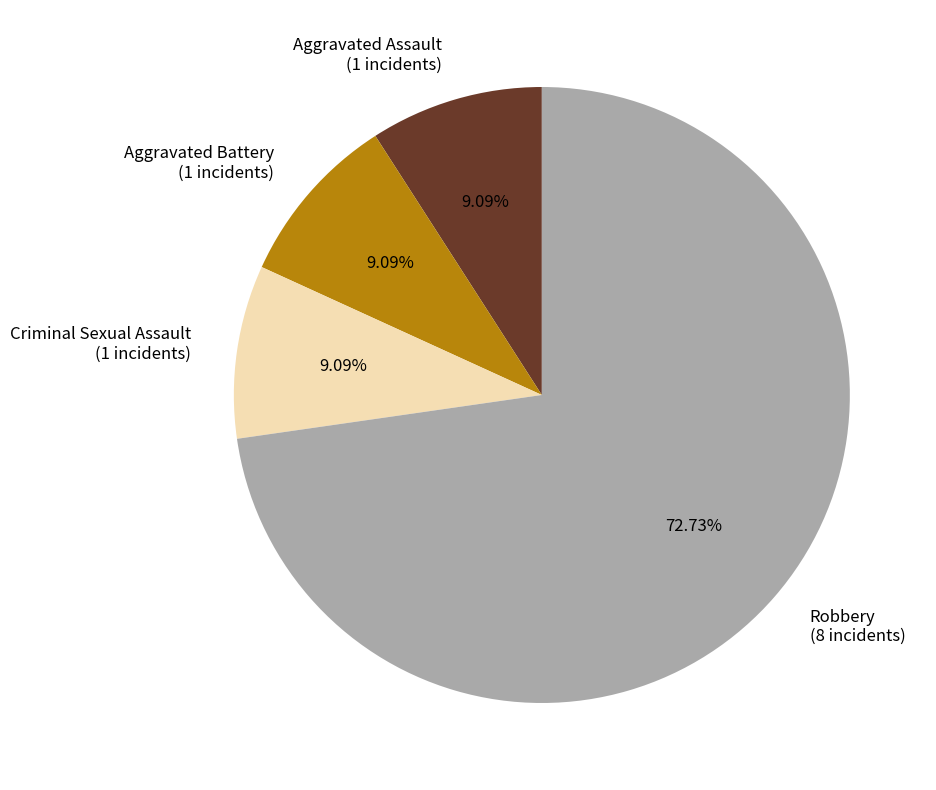

How many segments does this pie chart have?

4